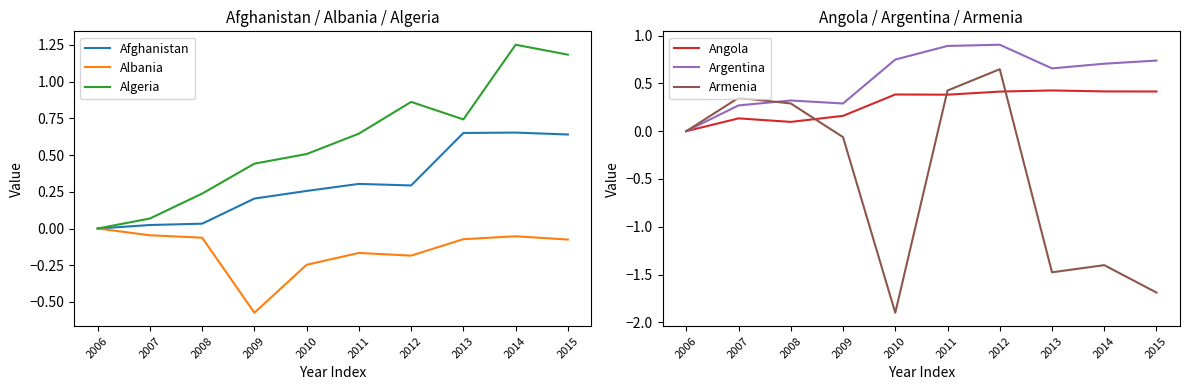

Count the Angola values in the range 0 to 1.

10